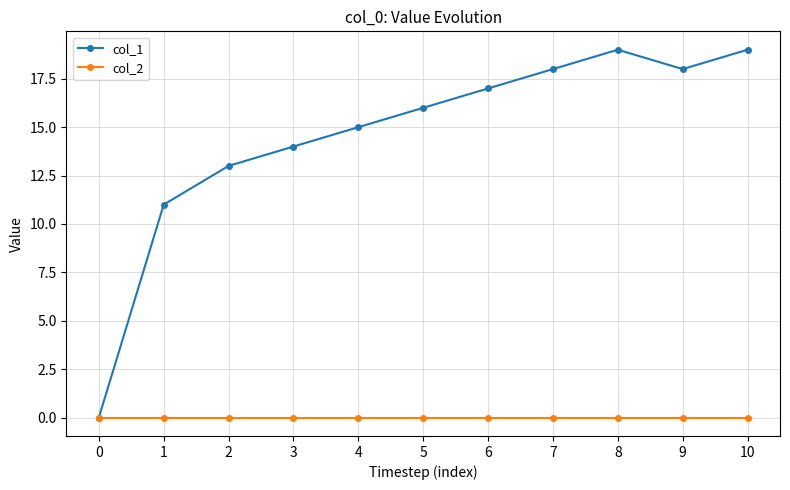

Reading left to right, what are all the values shown in this chart?

col_1: 0=0	1=11	2=13	3=14	4=15	5=16	6=17	7=18	8=19	9=18	10=19
col_2: 0=0	1=0	2=0	3=0	4=0	5=0	6=0	7=0	8=0	9=0	10=0